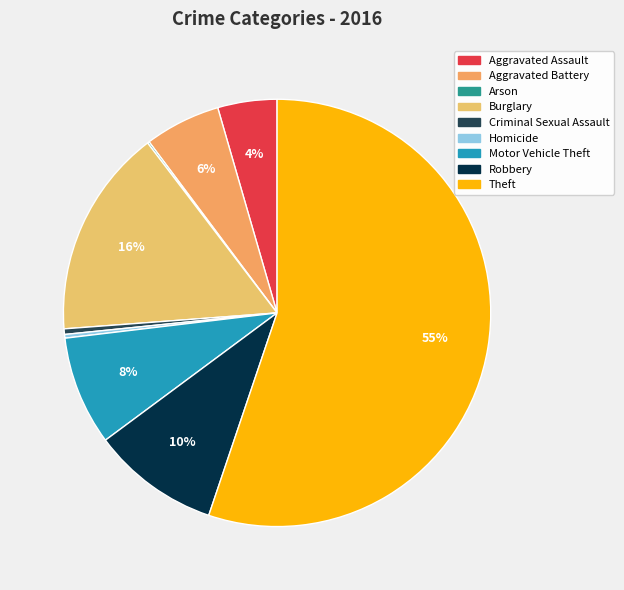

What percentage do Arson and Criminal Sexual Assault together represent?

0.6%